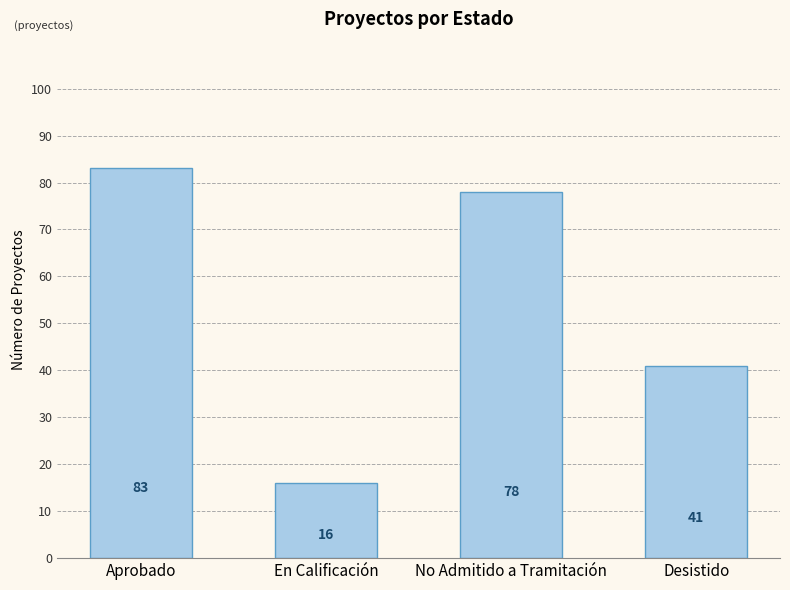

What is the difference between the maximum and second lowest values?

42